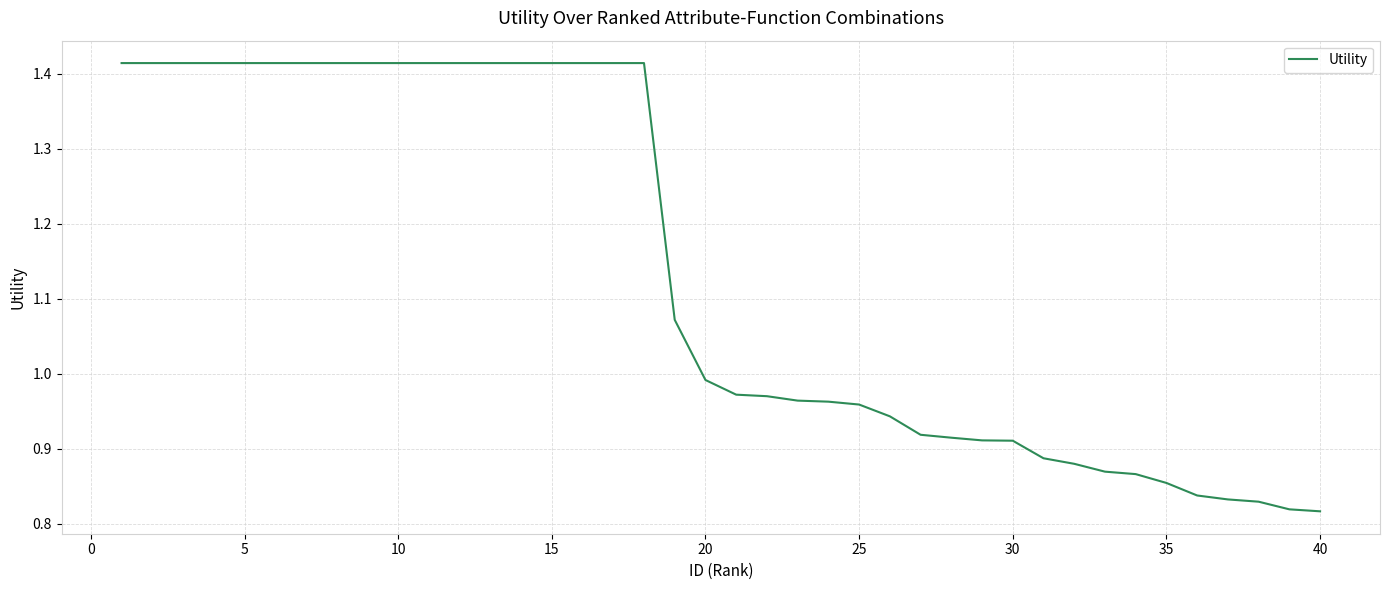

What is the value of the 4th point from the left?

1.4